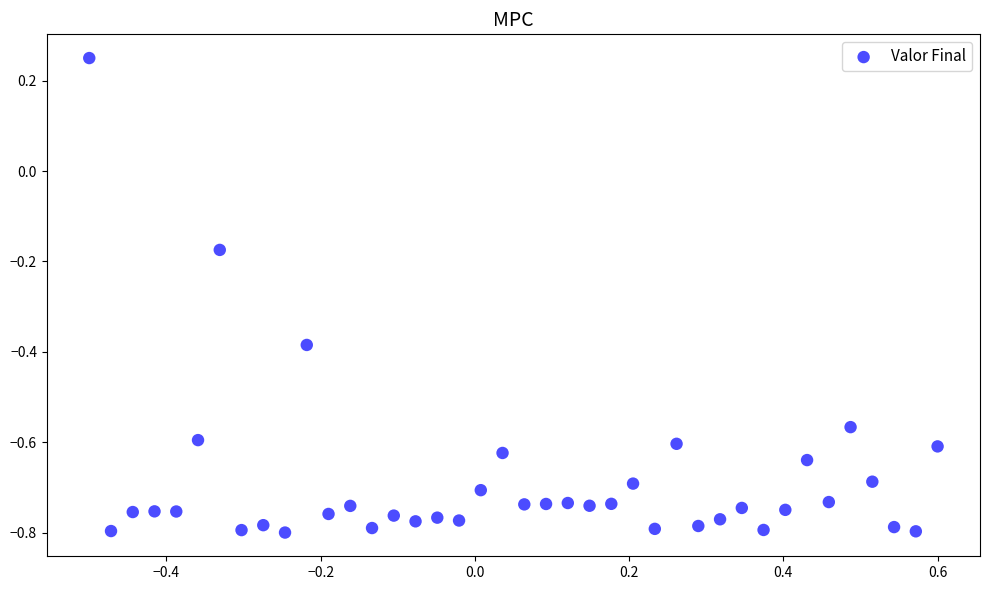

What is the range of X values (max minus min)?

1.1